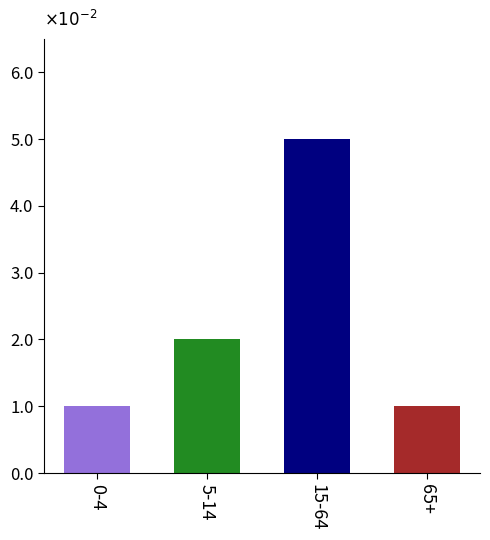

Between 65+ and 15-64, which is larger?

15-64